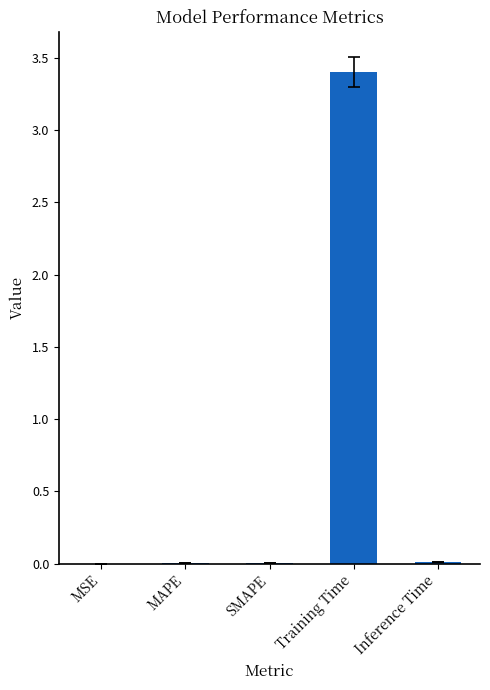

True or false: the data shows 0.0 at MAPE.

True